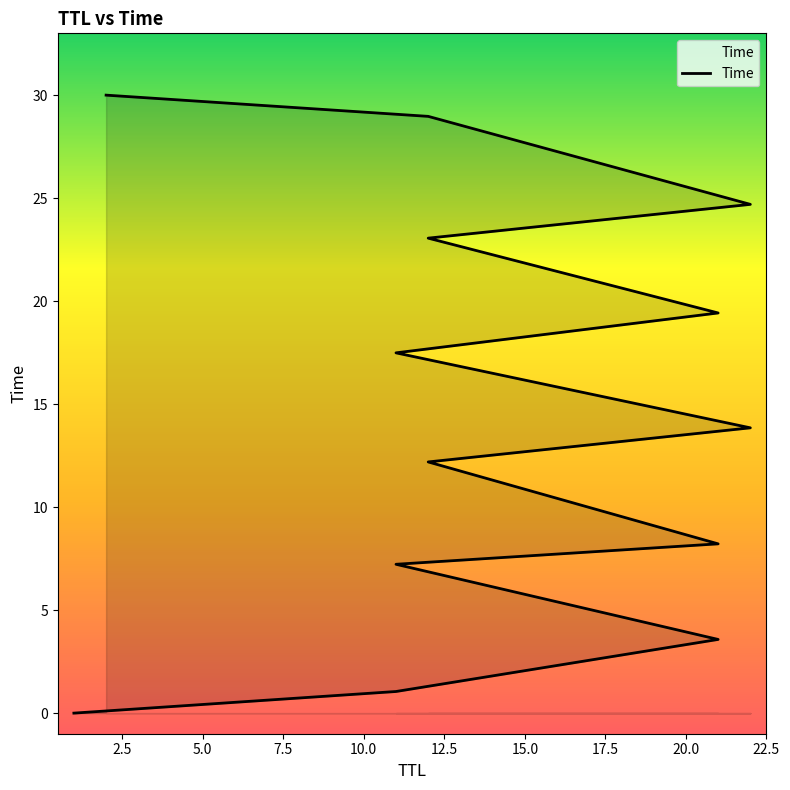

What is the change in value from 11 to 21?

+18.4